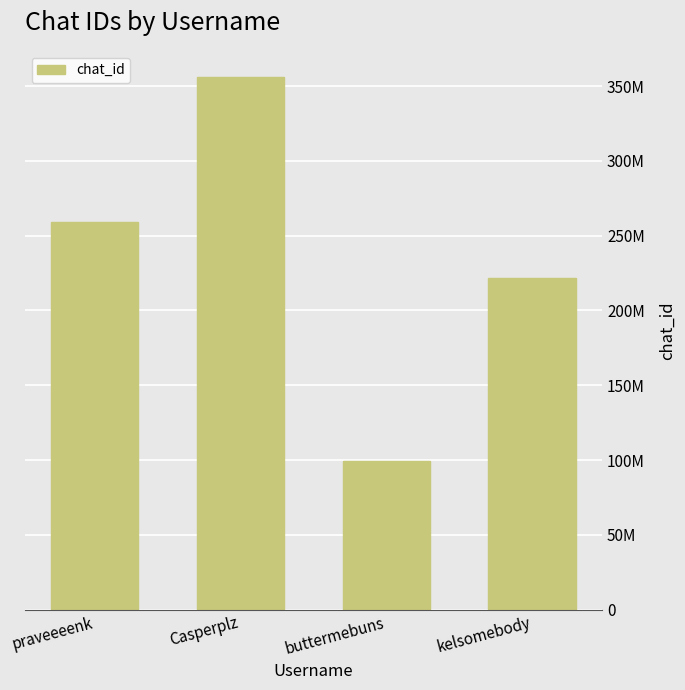

What position from the right is Casperplz?

3